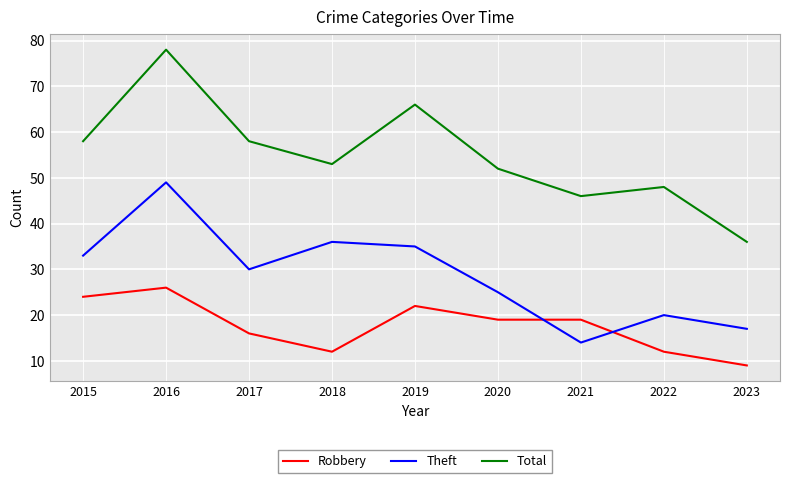

Does the chart display data point markers on the line(s)?

No